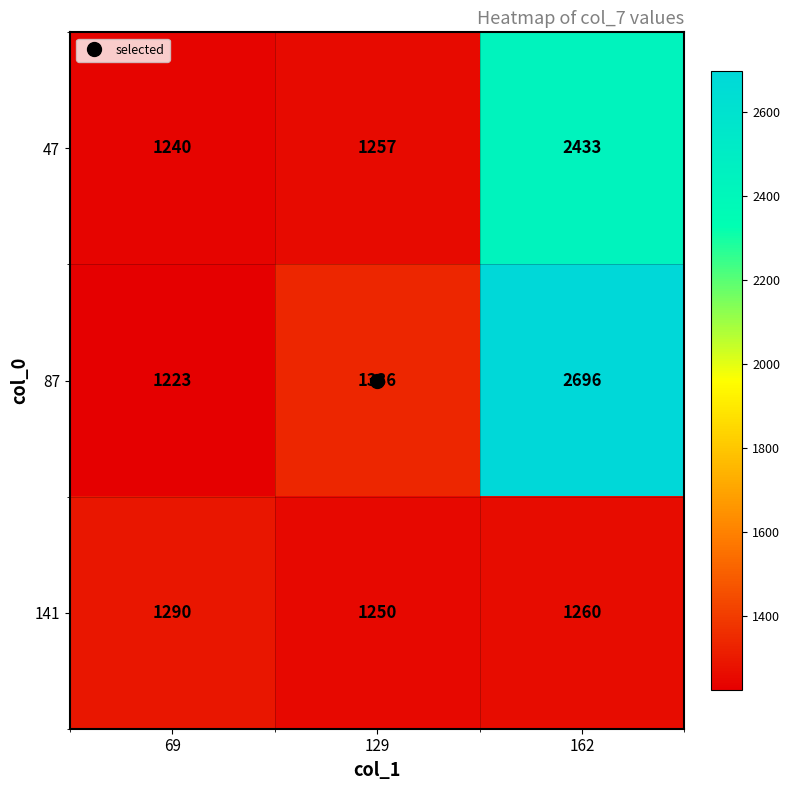

Which series has the largest total across all categories?

87